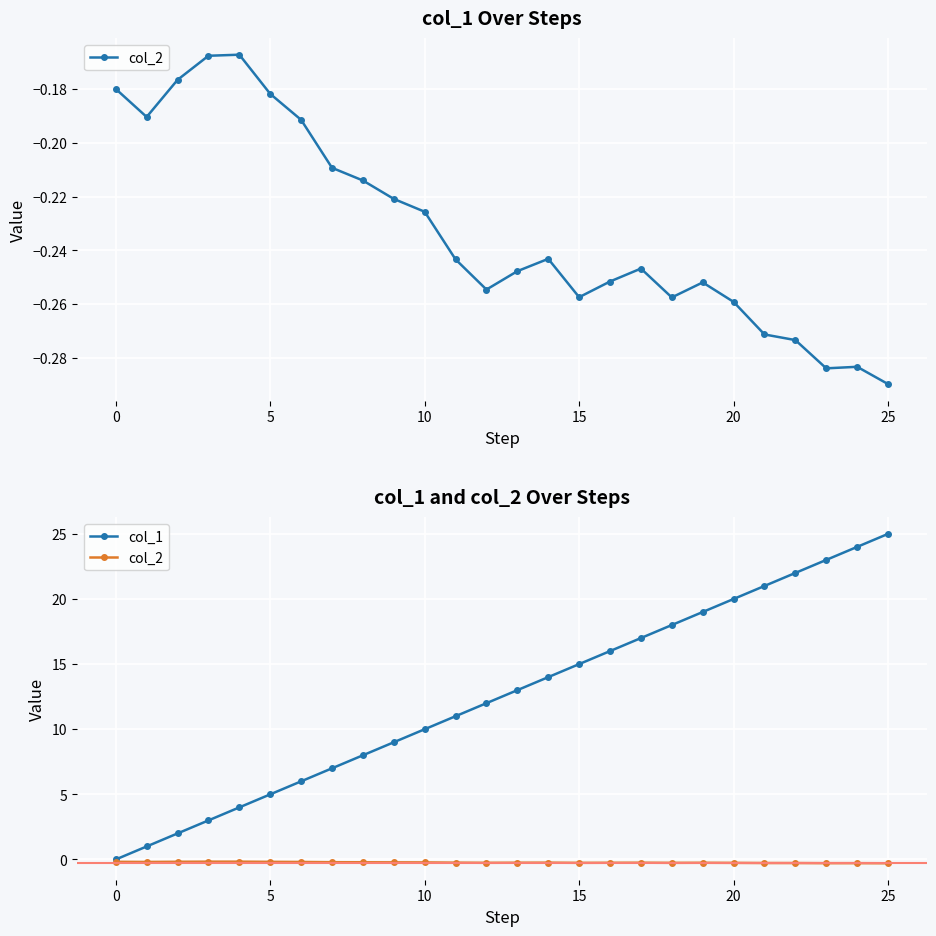

Between 25 and 17, which is larger?

17